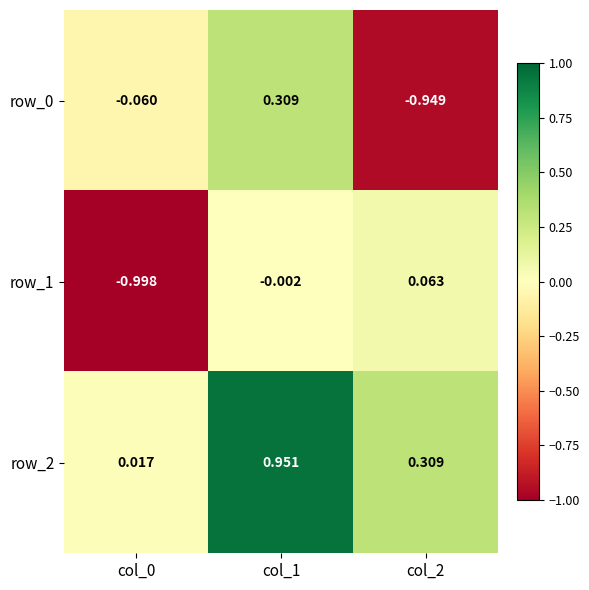

Count the number of data series in this chart.

3